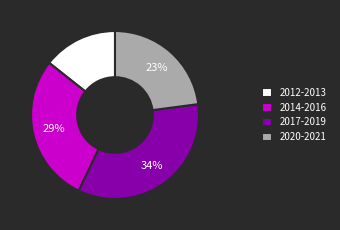

Is there a majority slice in this chart?

No